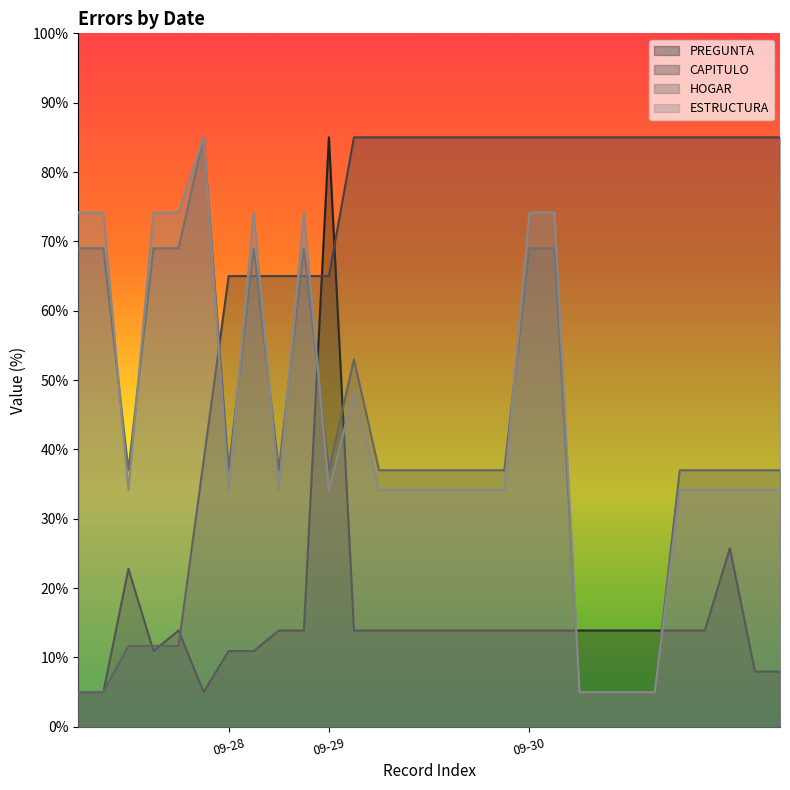

How many data points in ESTRUCTURA are less than 34?

4